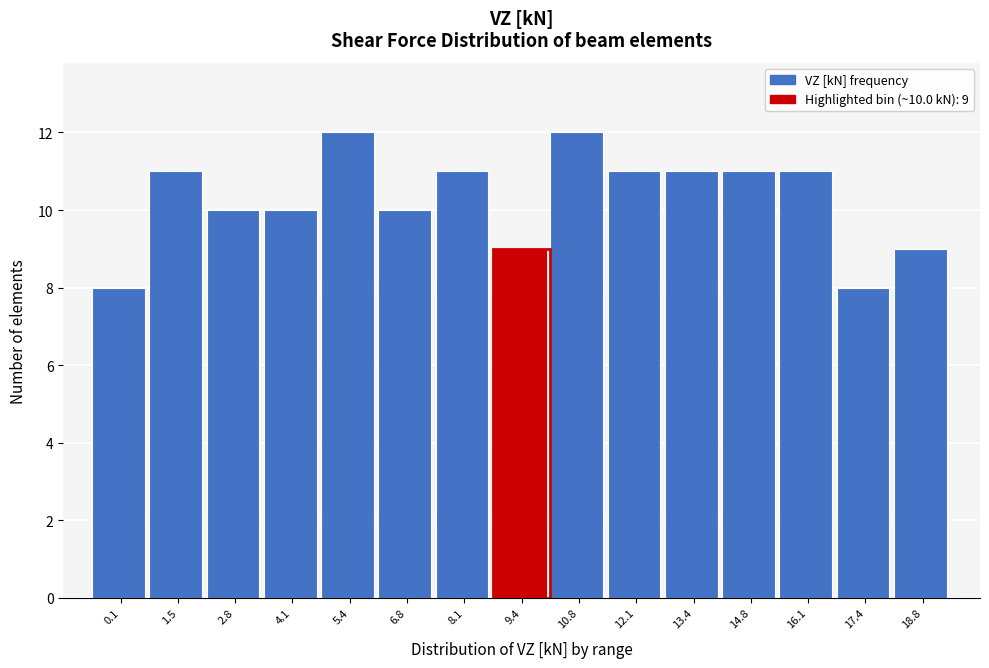

Reading left to right, list all the values displayed in this chart.

0.1=8	1.5=11	2.8=10	4.1=10	5.4=12	6.8=10	8.1=11	9.4=9	10.8=12	12.1=11	13.4=11	14.8=11	16.1=11	17.4=8	18.8=9